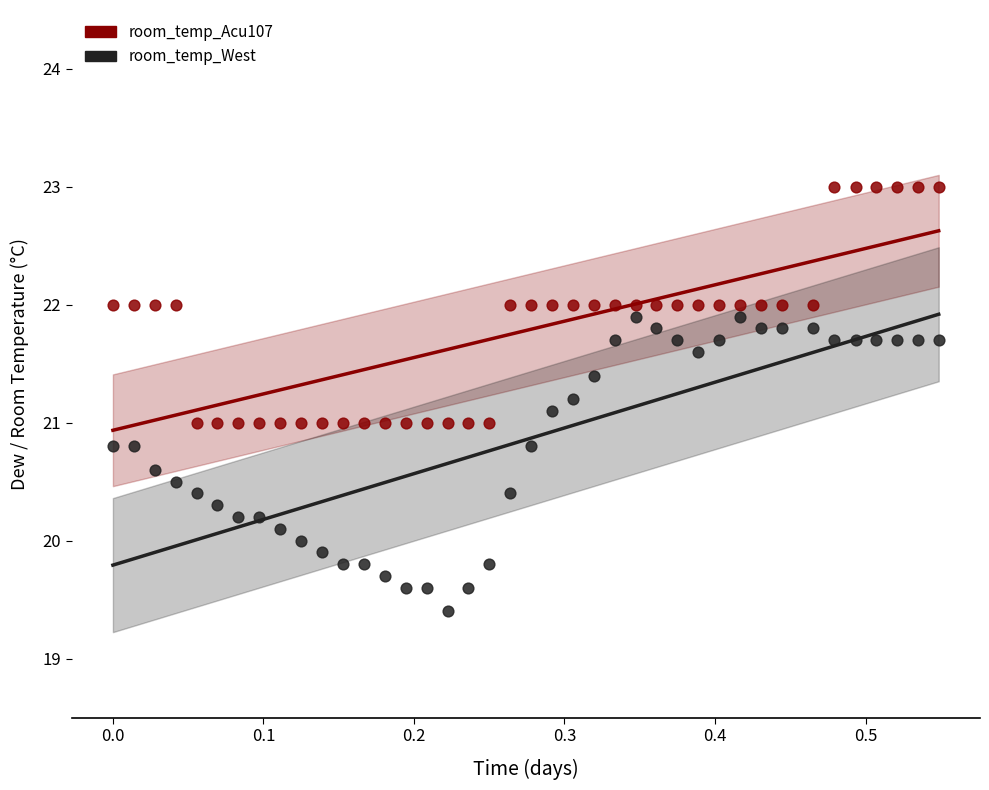

What is the X range (max minus min) for the scatter plot?

0.5